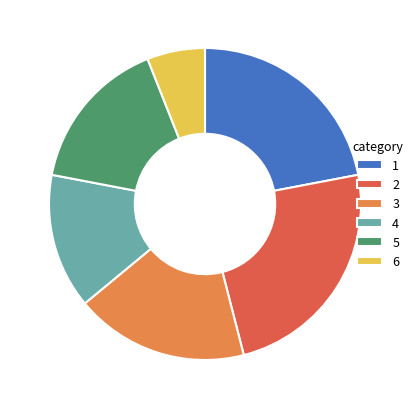

Which category has the smallest portion of the pie?

6